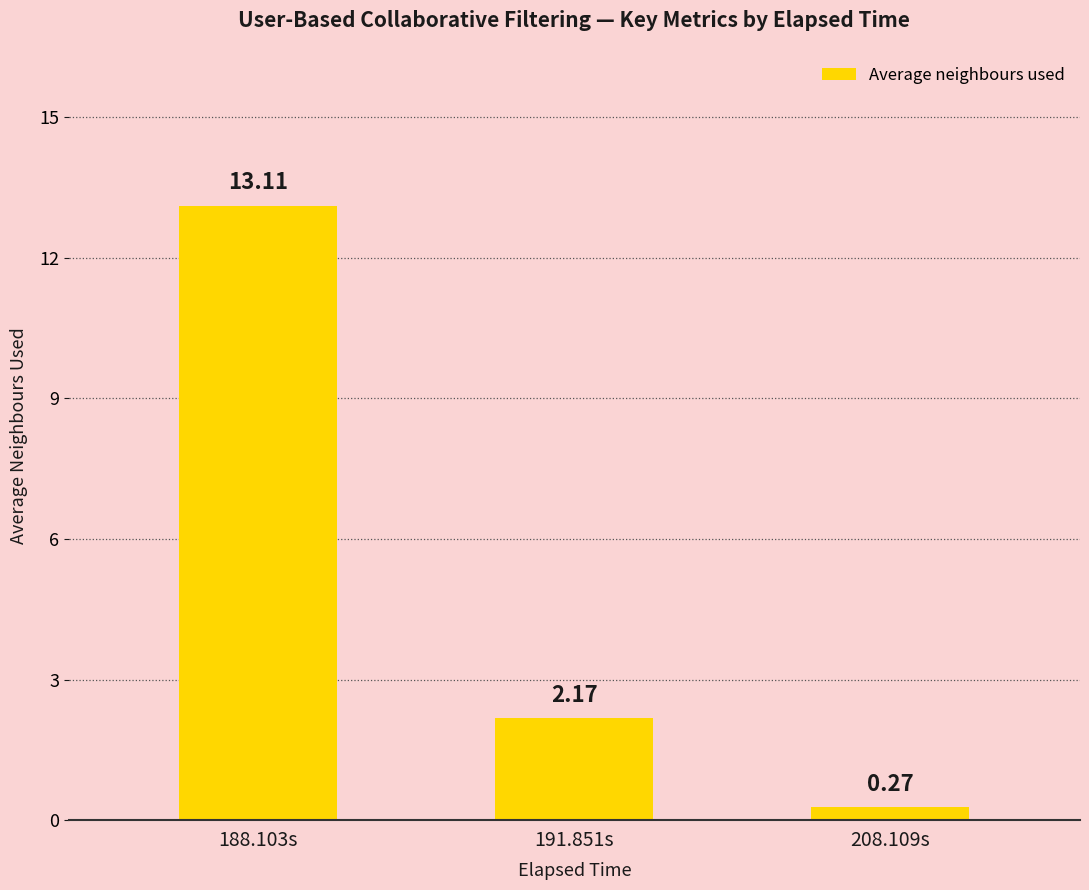

Between 208.109s and 191.851s, which is larger?

191.851s